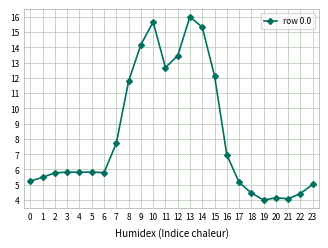

True or false: the data has more than 1 interior local peaks.

True